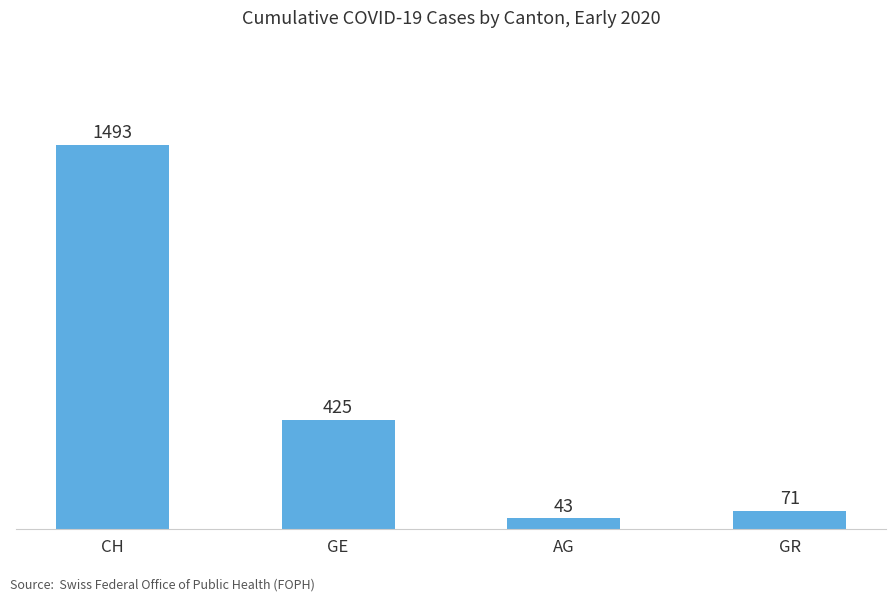

What is the difference between the values at GR and GE?

354